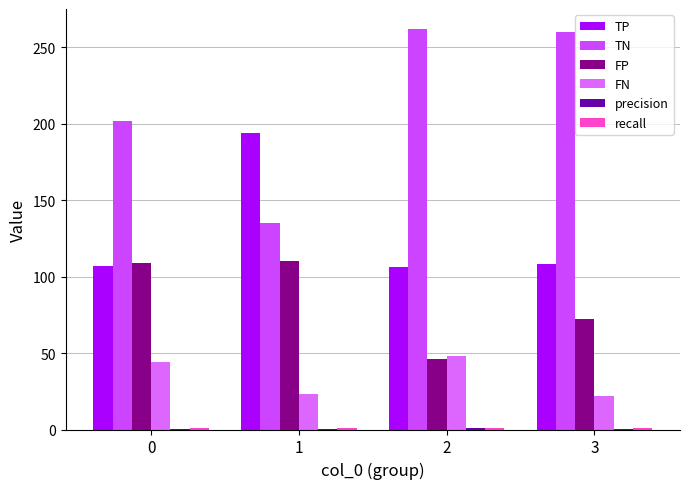

Which series has the largest total across all categories?

TN